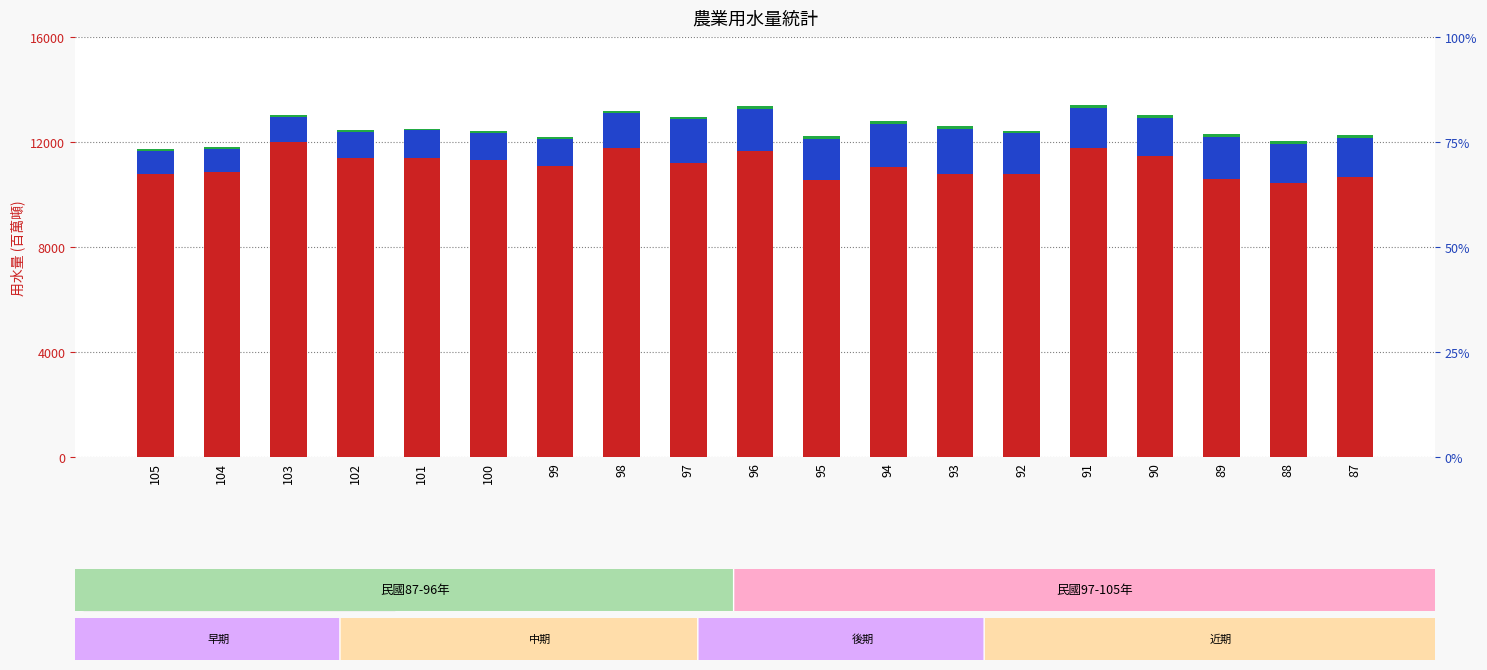

At how many categories does at least one series exceed 4690?

19